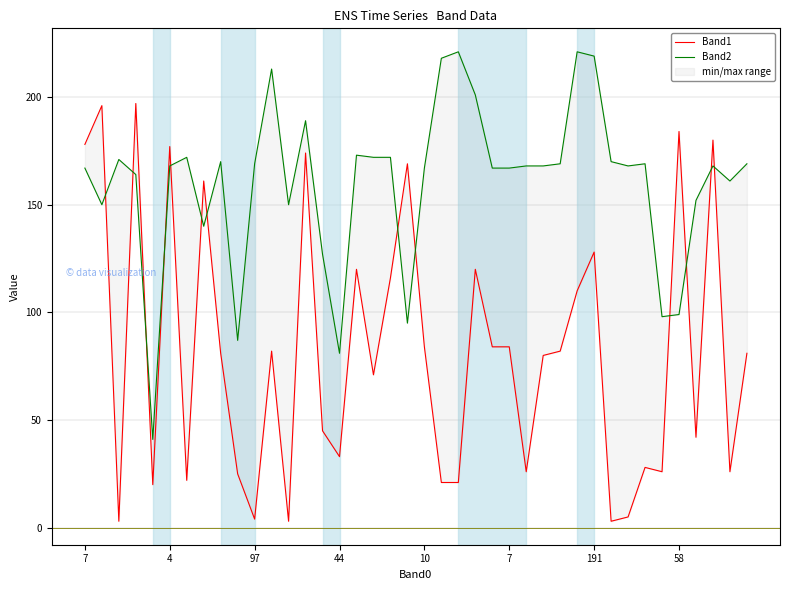

What value does the Band2 series have at 10?

167